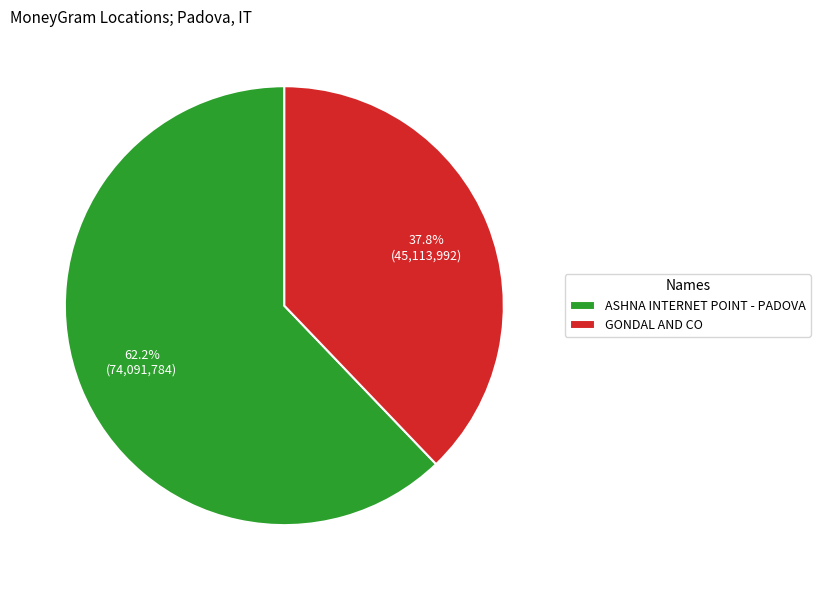

To the nearest percent, what is the difference between the ASHNA INTERNET POINT - PADOVA and GONDAL AND CO slice percentages?

24%